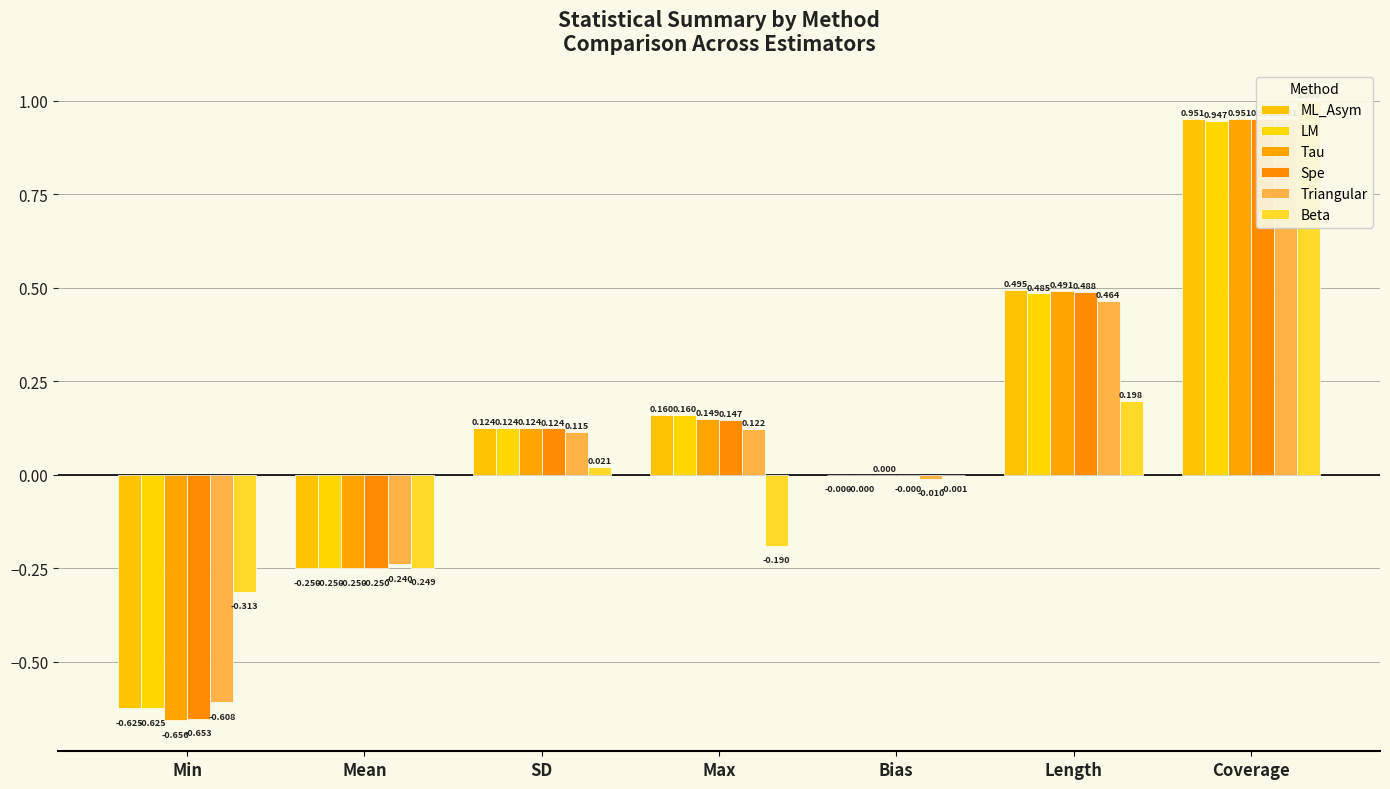

What is the sum of all Beta values?

0.5